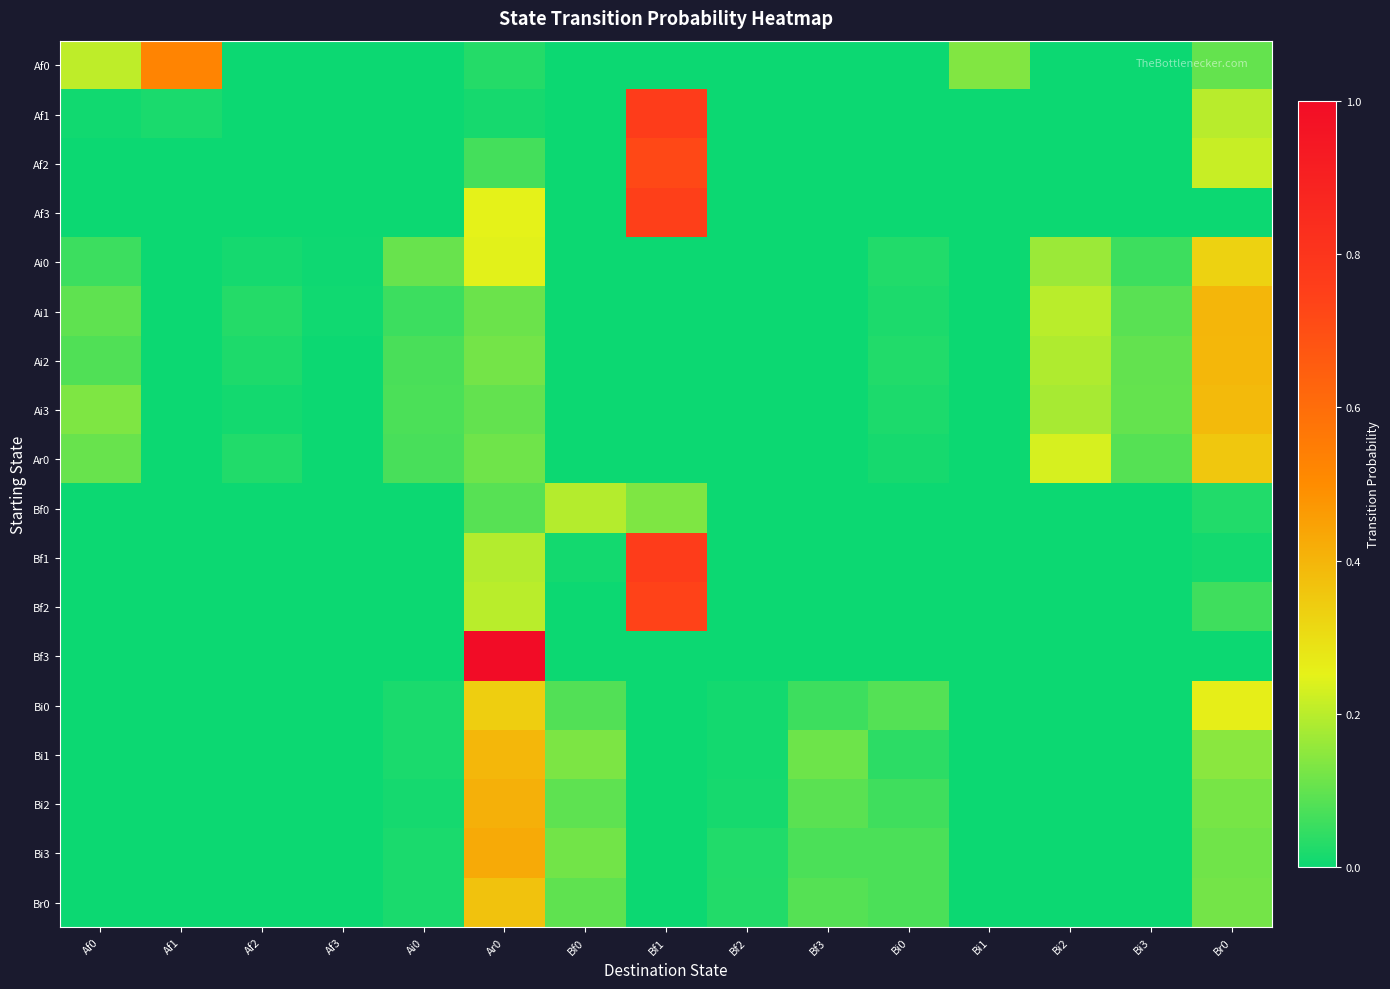

At which category is the sum across all series the highest?

Ar0